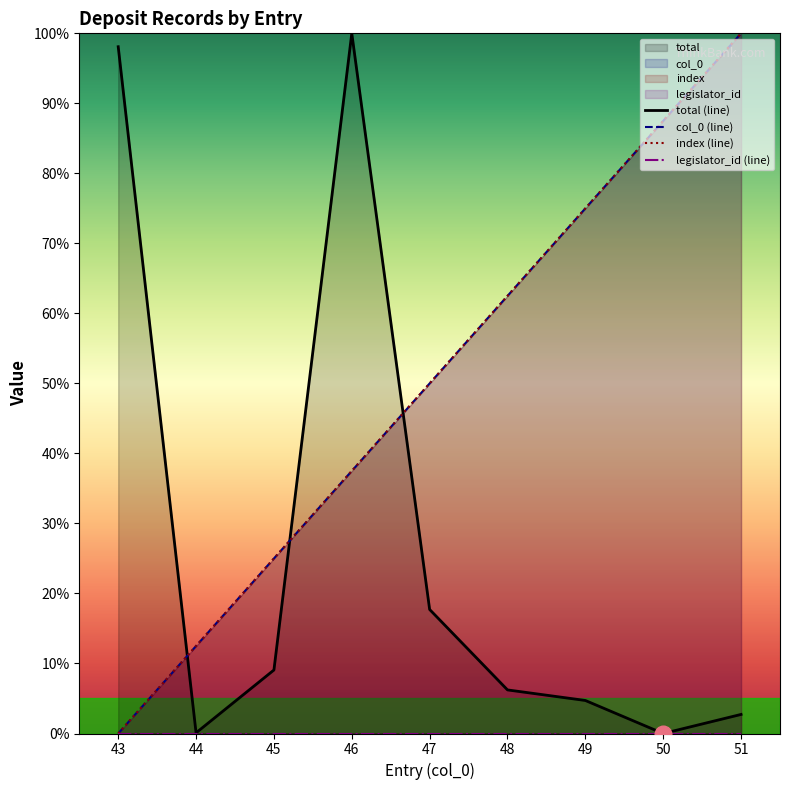

Between 48 and 51, which series saw the biggest shift?

col_0 (line)